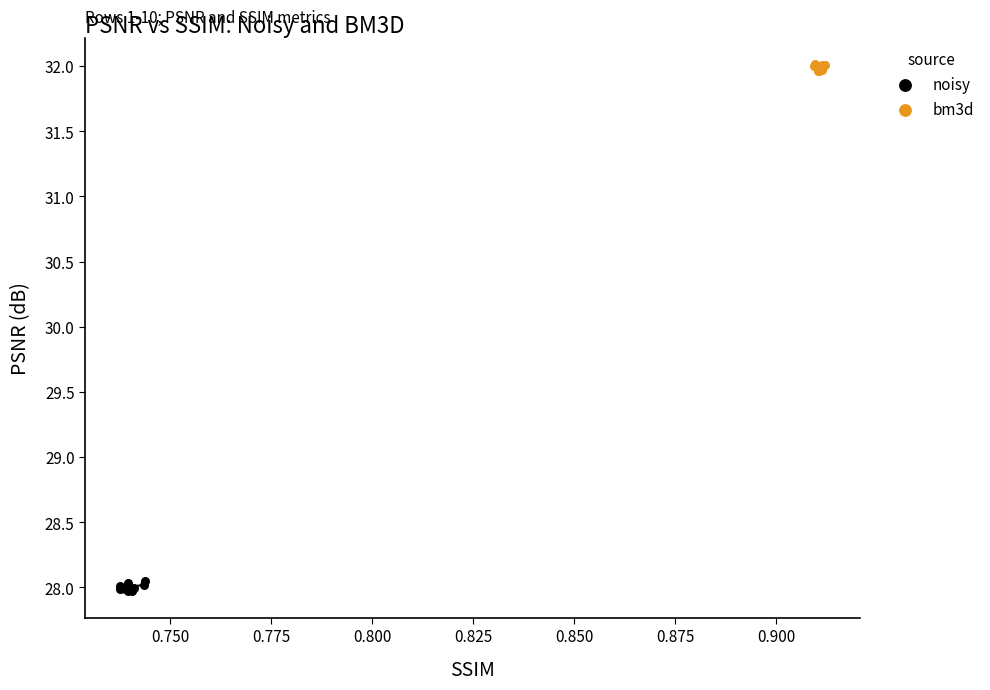

Which series contains the lowest Y value?

noisy